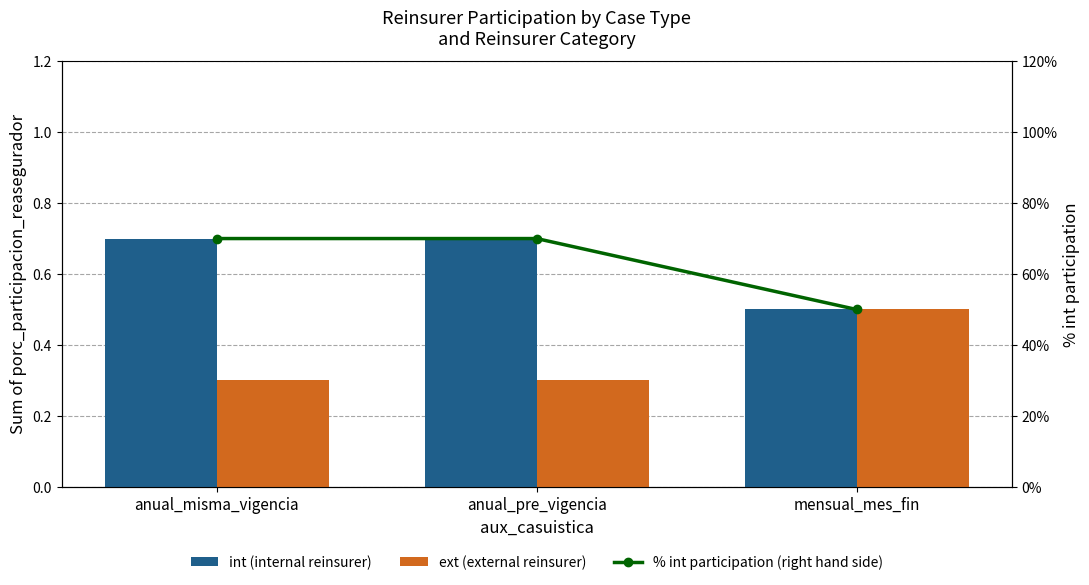

What are all the series names shown in the legend?

int (internal reinsurer), ext (external reinsurer), % int participation (right hand side)